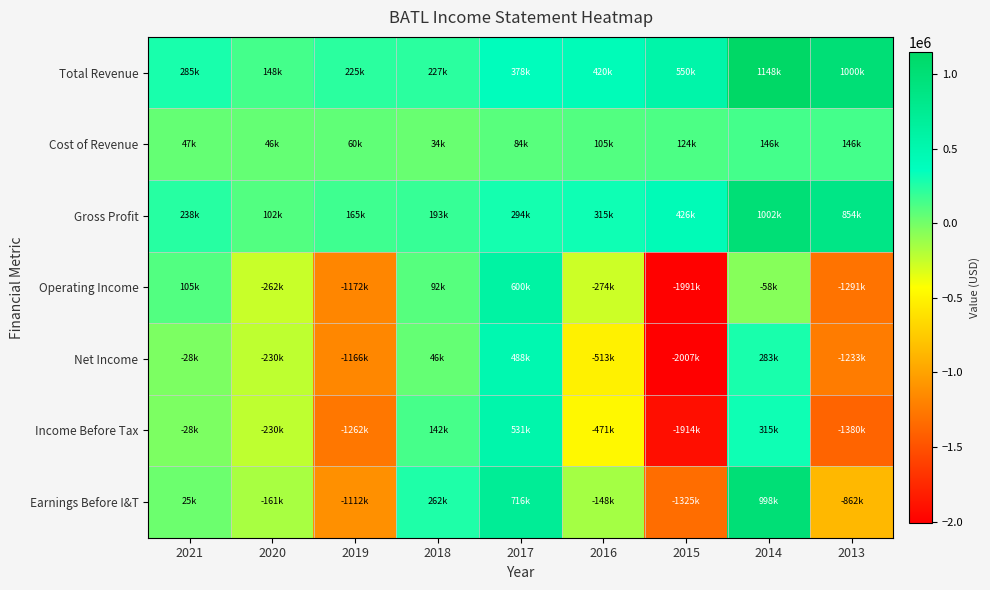

Rank the series by their maximum value, from lowest to highest.

Cost of Revenue, Net Income, Income Before Tax, Operating Income, Earnings Before I&T, Gross Profit, Total Revenue